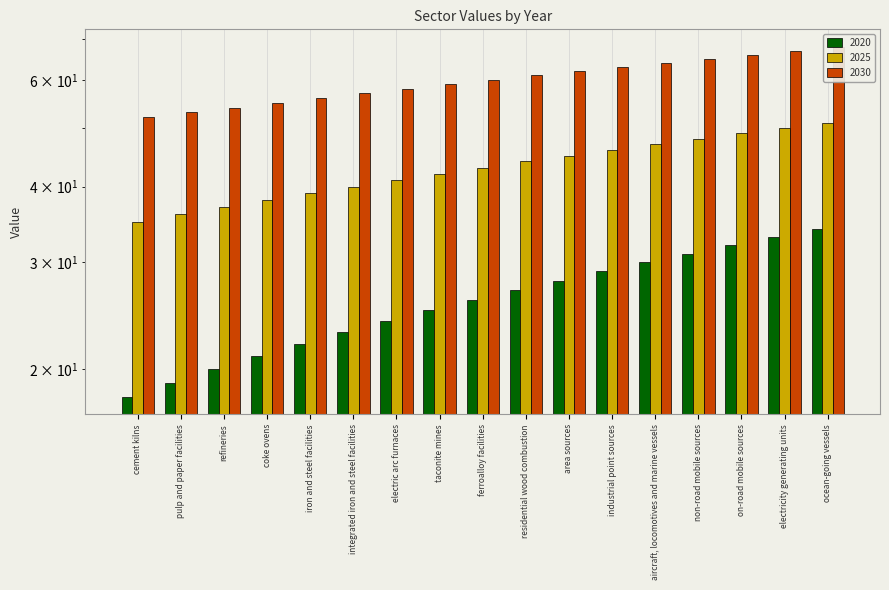

List the series in order of their peak value, highest first.

2030, 2025, 2020